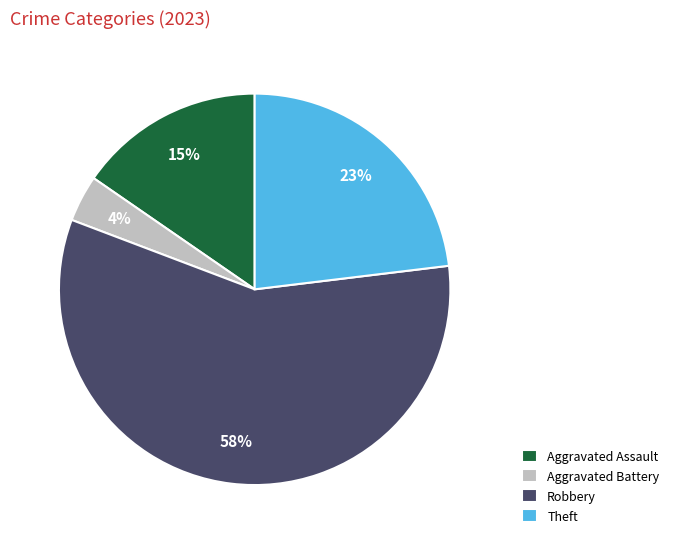

To the nearest percent, what is the average slice percentage?

25%